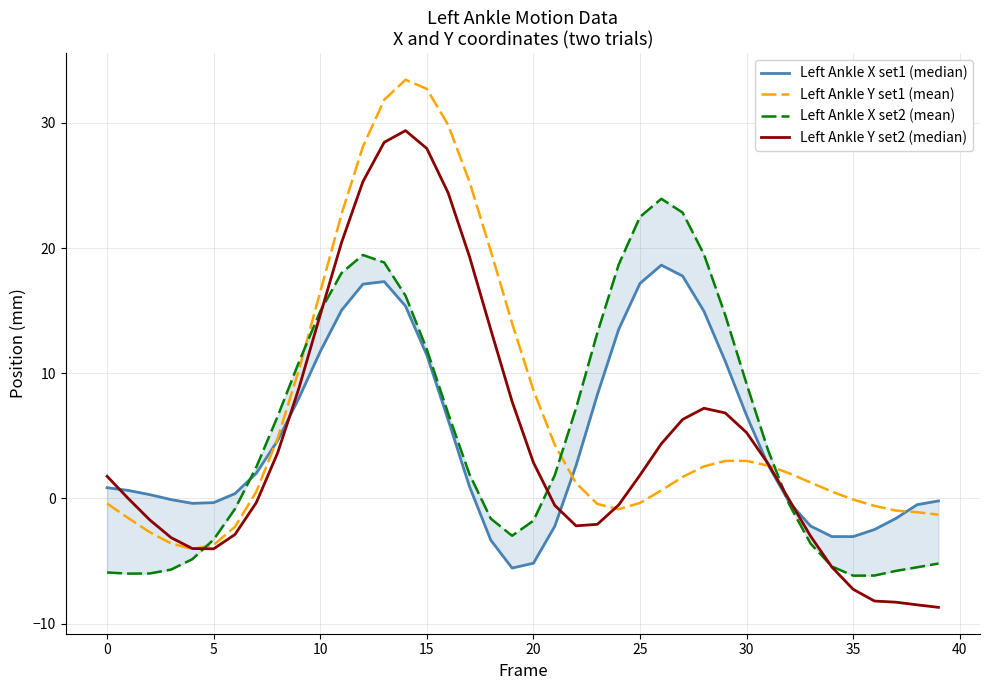

Which series ends up on top after the final intersection of Left Ankle X set1 (median) and Left Ankle Y set2 (median)?

Left Ankle X set1 (median)